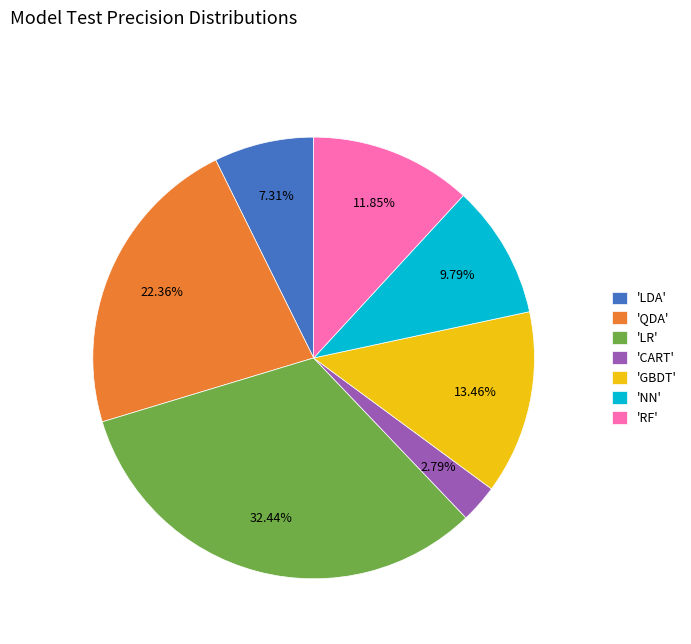

Count the number of slices in the pie.

7